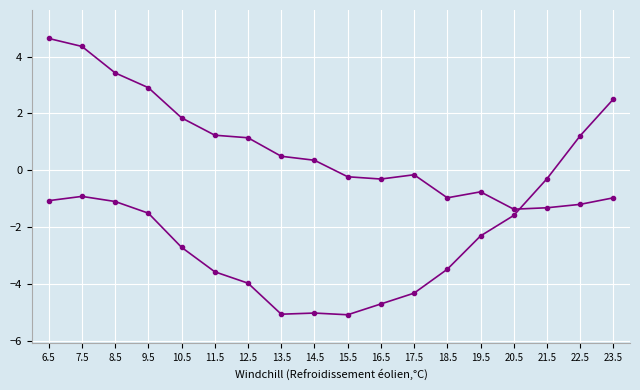

How many series are shown in this chart?

2